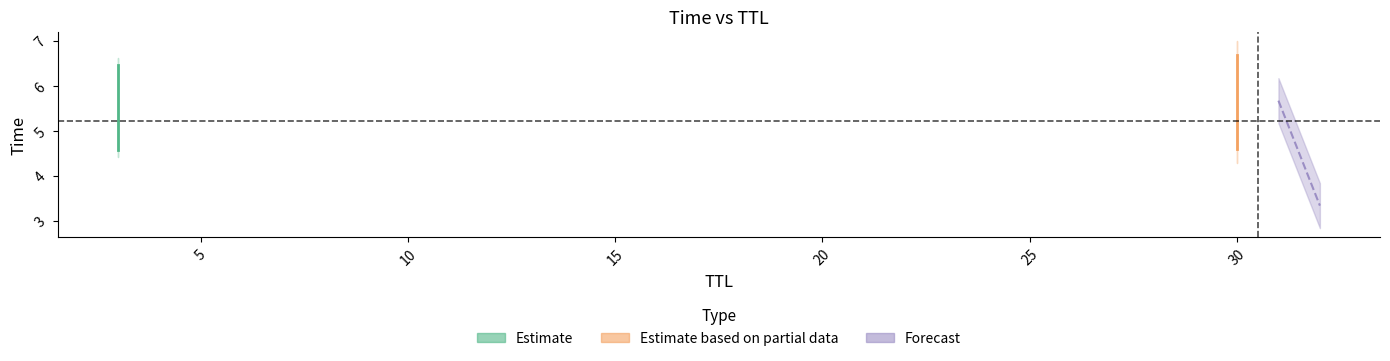

What is the ratio of the value at 30 to the value at 3?

1.0